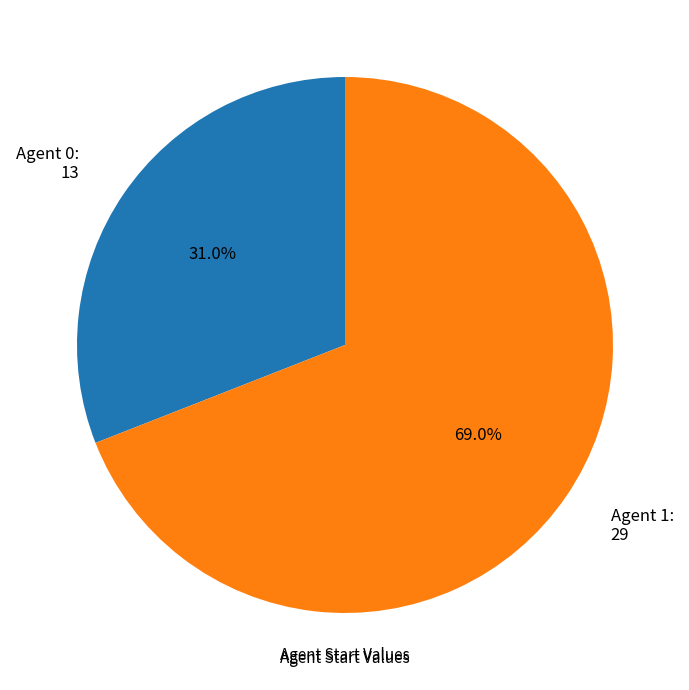

Which category has the biggest portion of the pie?

Agent 1: 29